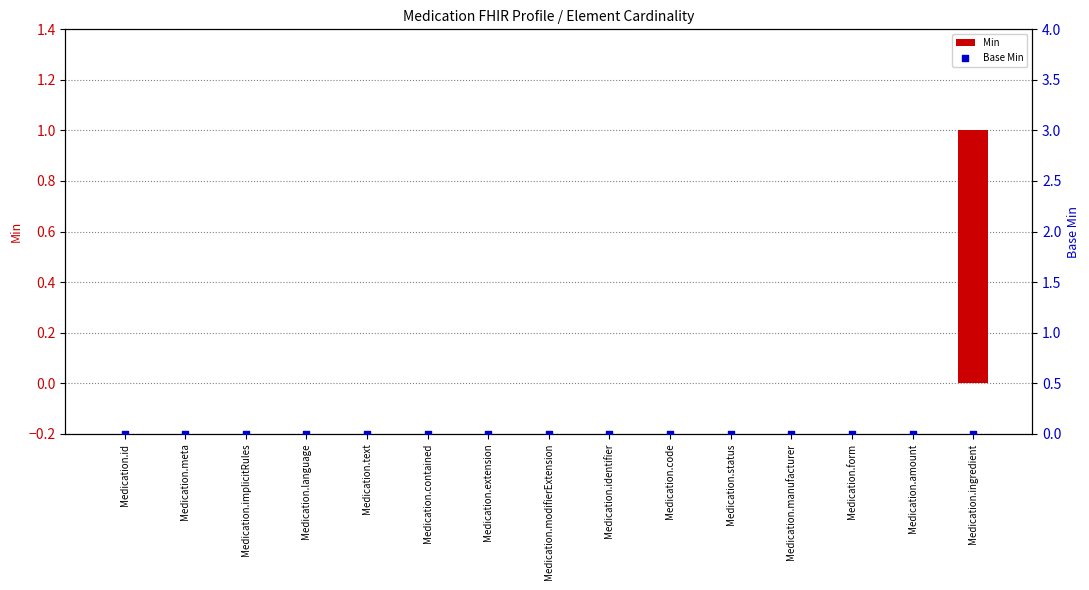

What are all the series names shown in the legend?

Min, Base Min